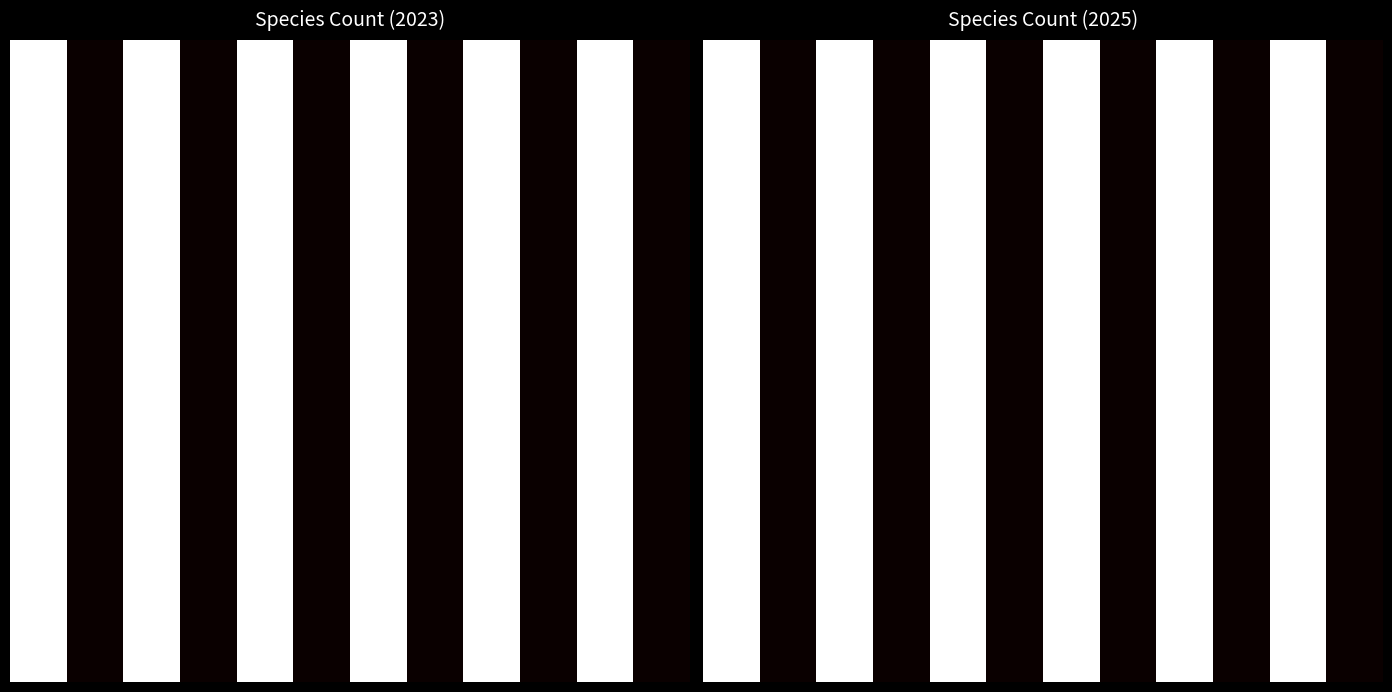

At how many categories does at least one series exceed 1?

6